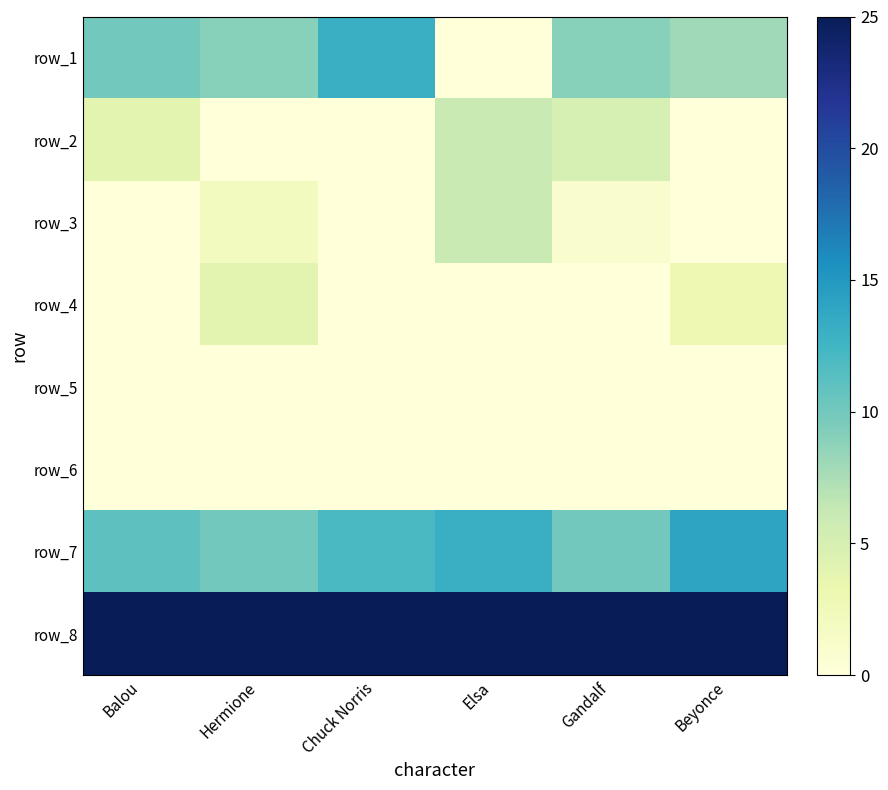

The value of row_7 at Balou is 16. True or false?

False